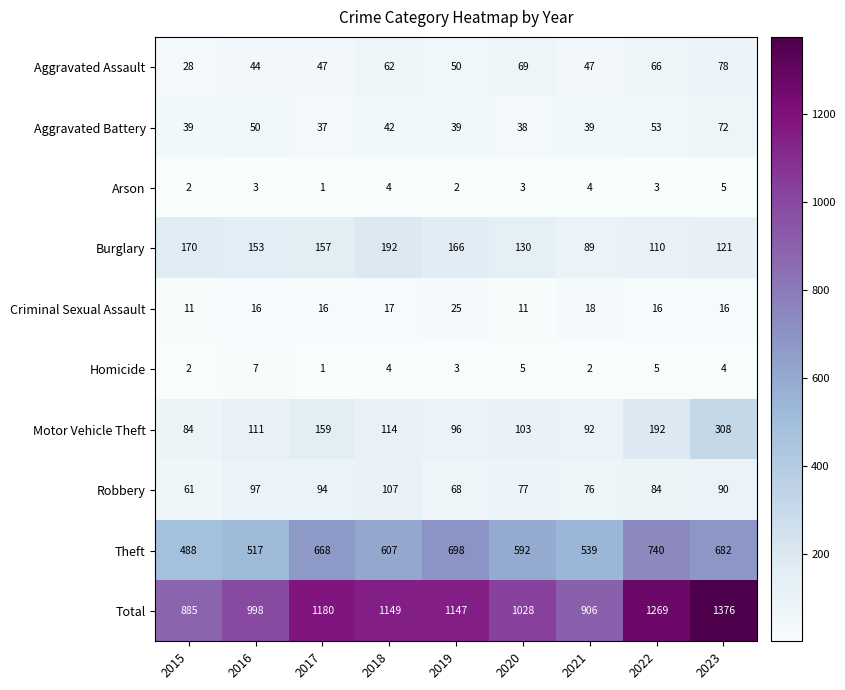

The Total series shows 365 at 2018. True or false?

False